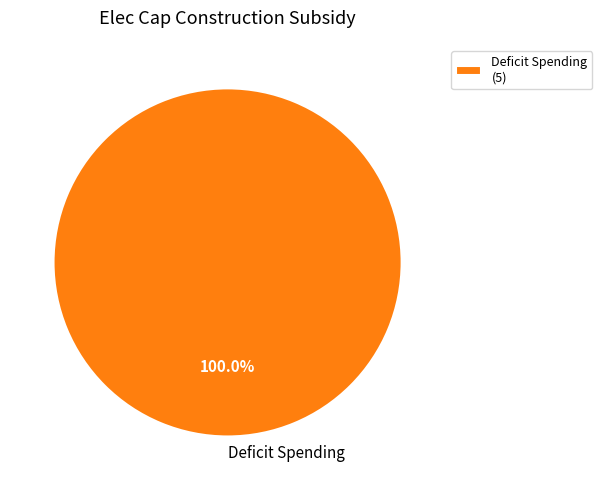

Does Deficit Spending account for over 50% of the chart?

Yes